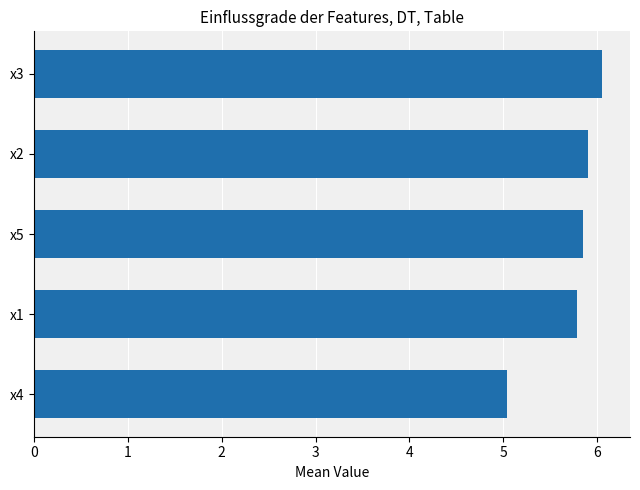

Between x4 and x1, which is larger?

x1